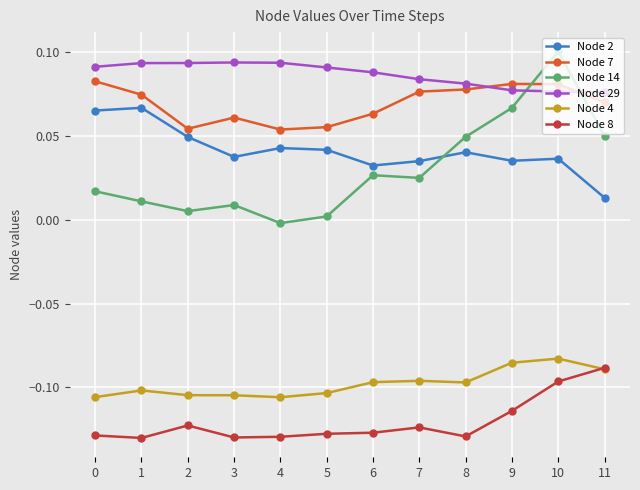

True or false: Node 8 and Node 29 cross at least once.

False